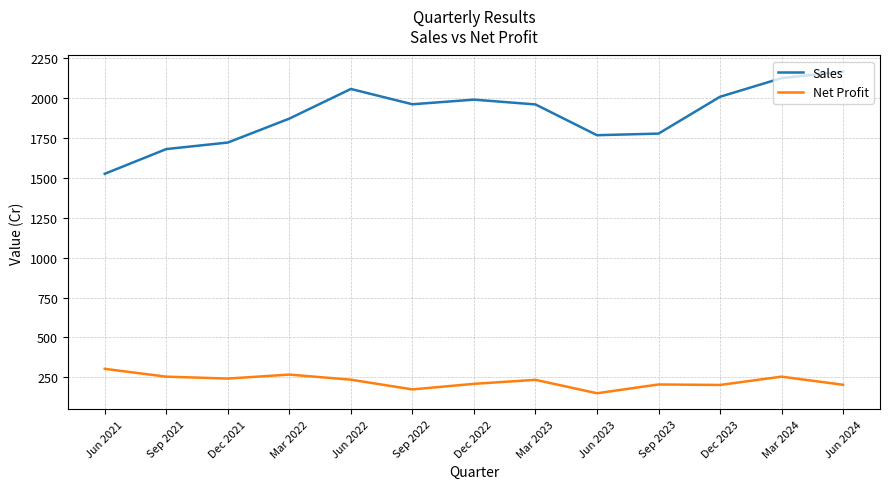

True or false: Sales and Net Profit intersect in this chart.

False